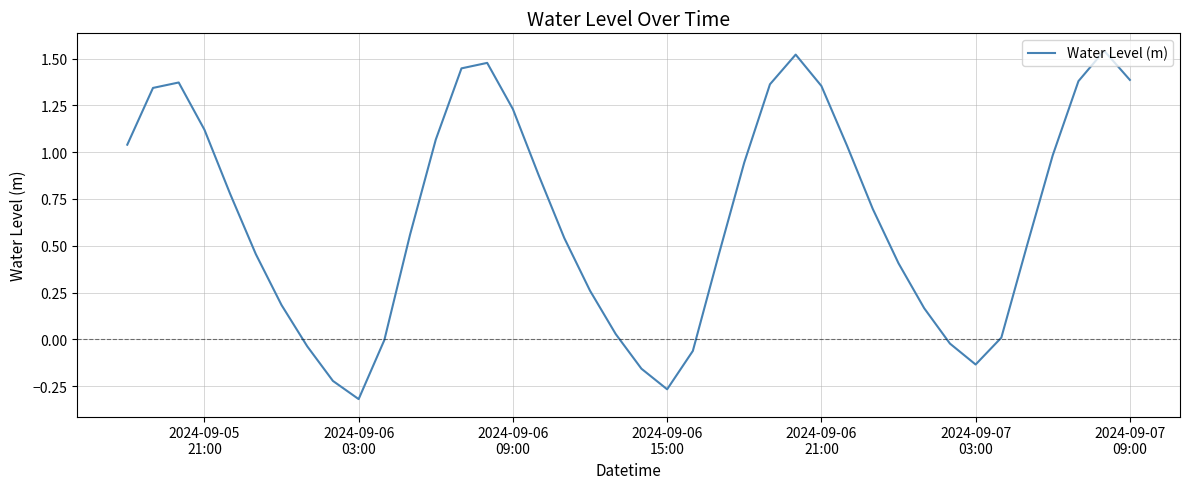

How many interior local valleys (lower than both neighbors) does the data have?

3